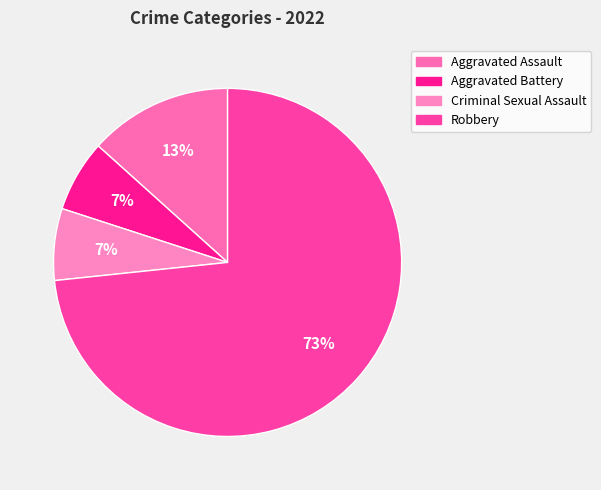

Count the number of slices in the pie.

4